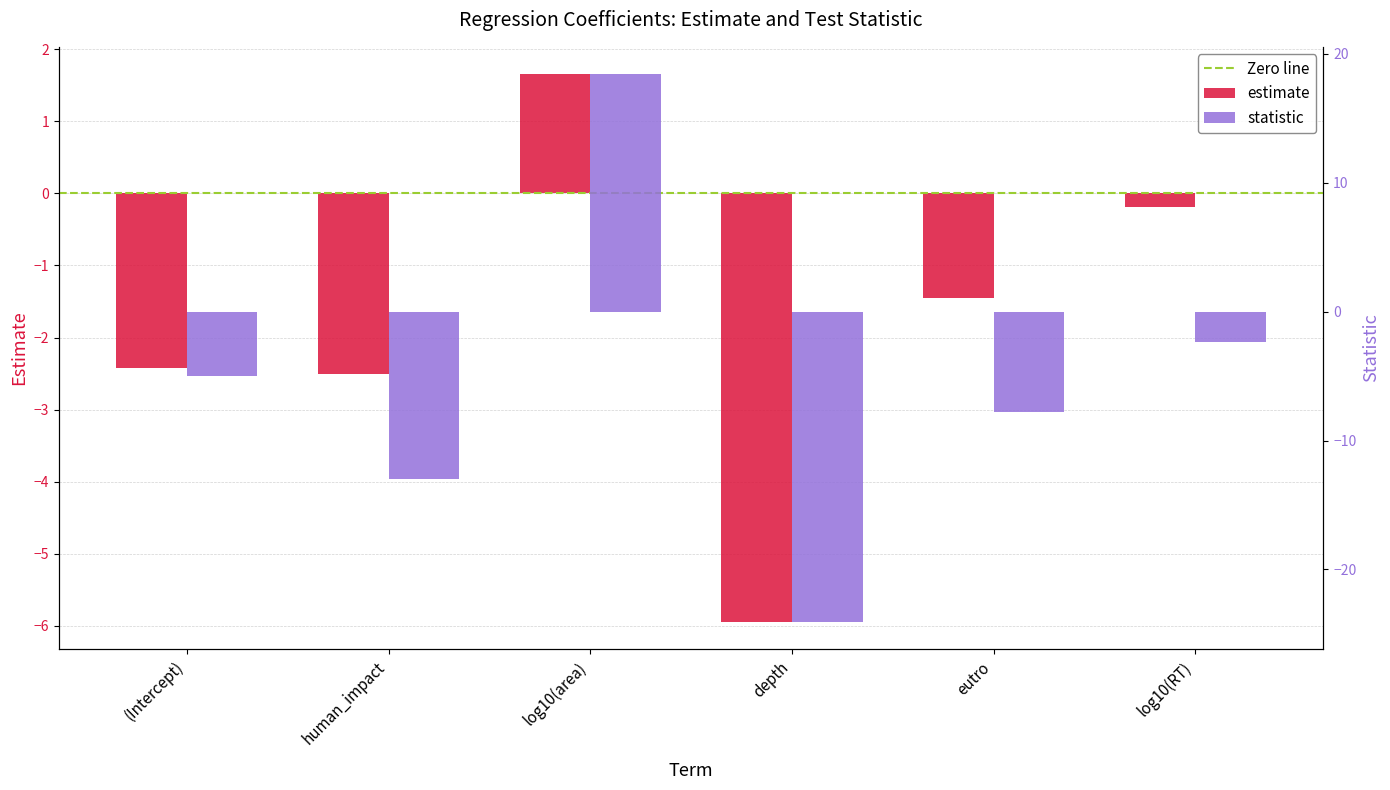

At depth, list the series in order from smallest to largest.

statistic, estimate